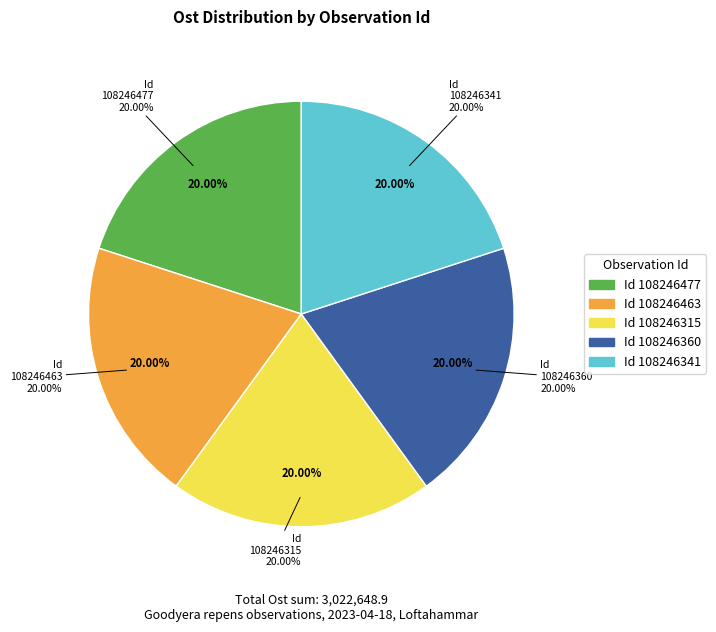

Is there a majority slice in this chart?

No